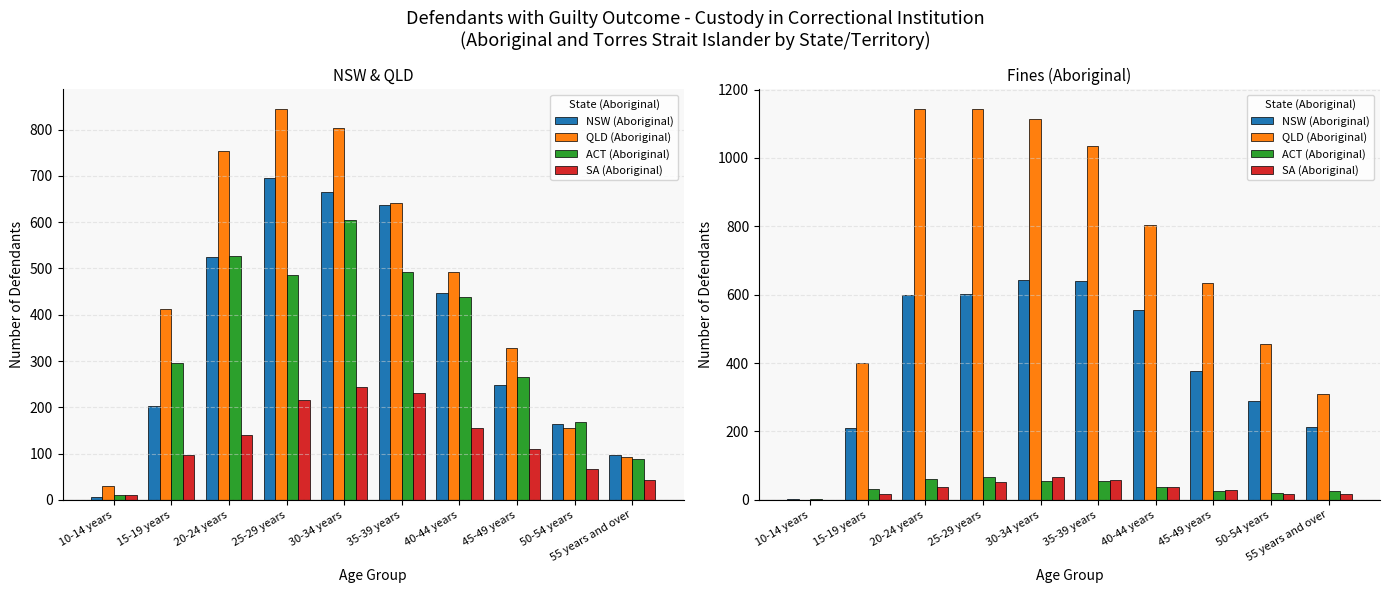

What is the label of the 9th bar from the right?

15-19 years